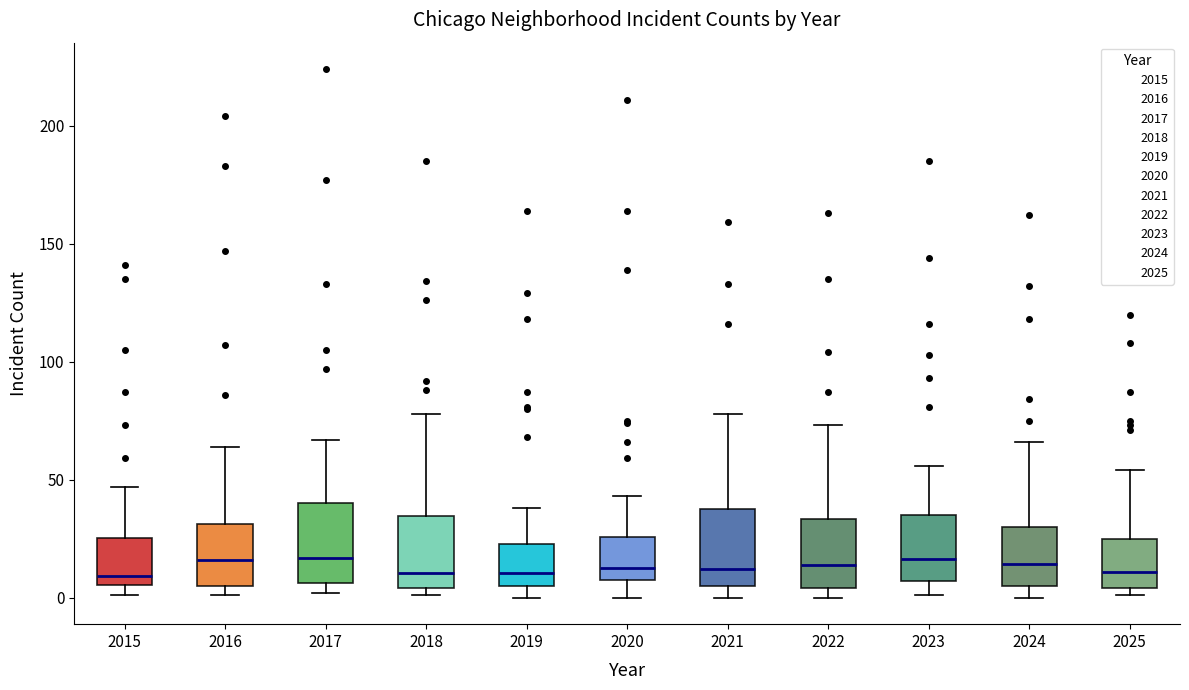

Reading left to right, read every box against the y-axis: the position of its median line, the range the box covers, and the ends of its whiskers. The values are not printed on the chart, so give them approximately, as read against the axis.

2015: median 10, box 5 to 25, whiskers 0 to 45
2016: median 15, box 5 to 30, whiskers 0 to 65
2017: median 15, box 5 to 40, whiskers 0 to 65
2018: median 10, box 5 to 35, whiskers 0 to 80
2019: median 10, box 5 to 25, whiskers 0 to 40
2020: median 15, box 10 to 25, whiskers 0 to 45
2021: median 10, box 5 to 40, whiskers 0 to 80
2022: median 15, box 5 to 35, whiskers 0 to 75
2023: median 15, box 5 to 35, whiskers 0 to 55
2024: median 15, box 5 to 30, whiskers 0 to 65
2025: median 10, box 5 to 25, whiskers 0 to 55